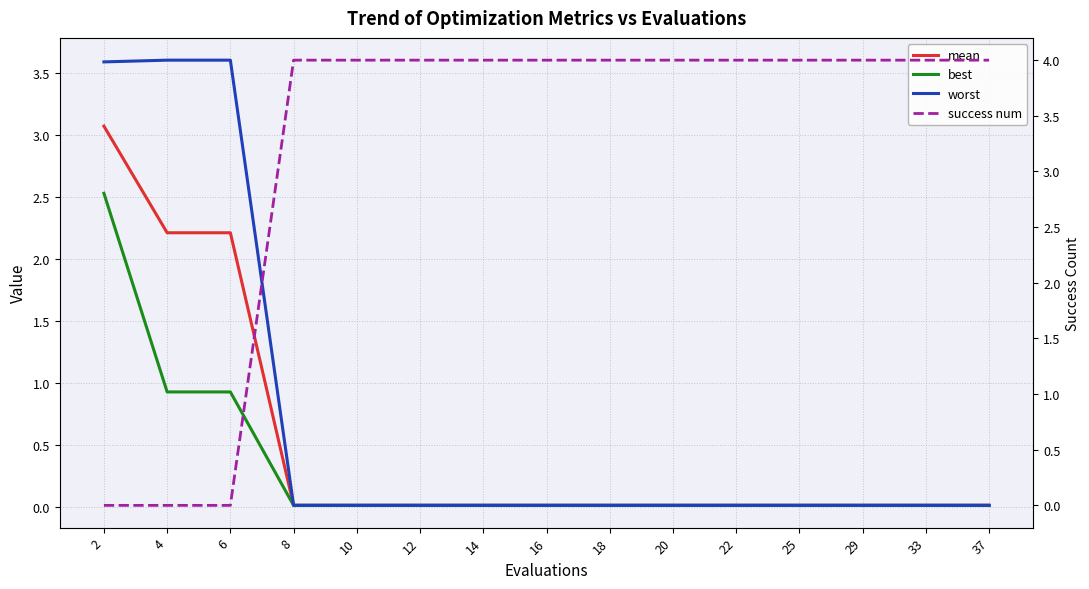

At which category is the sum across all series the highest?

2